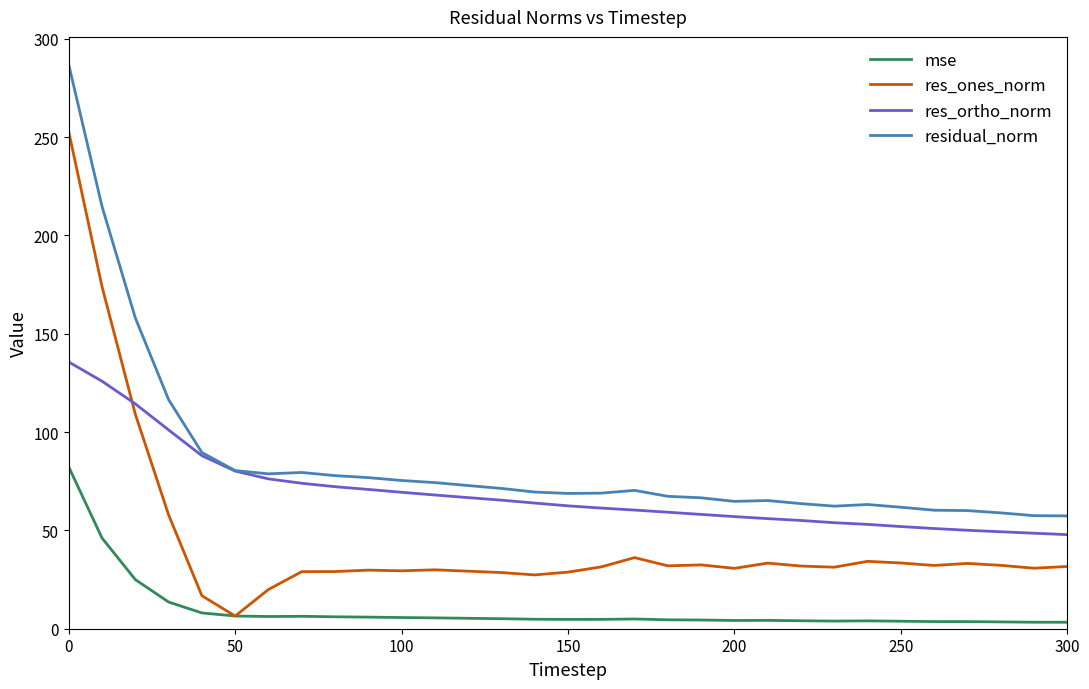

What is the minimum value shown in the chart?

3.3